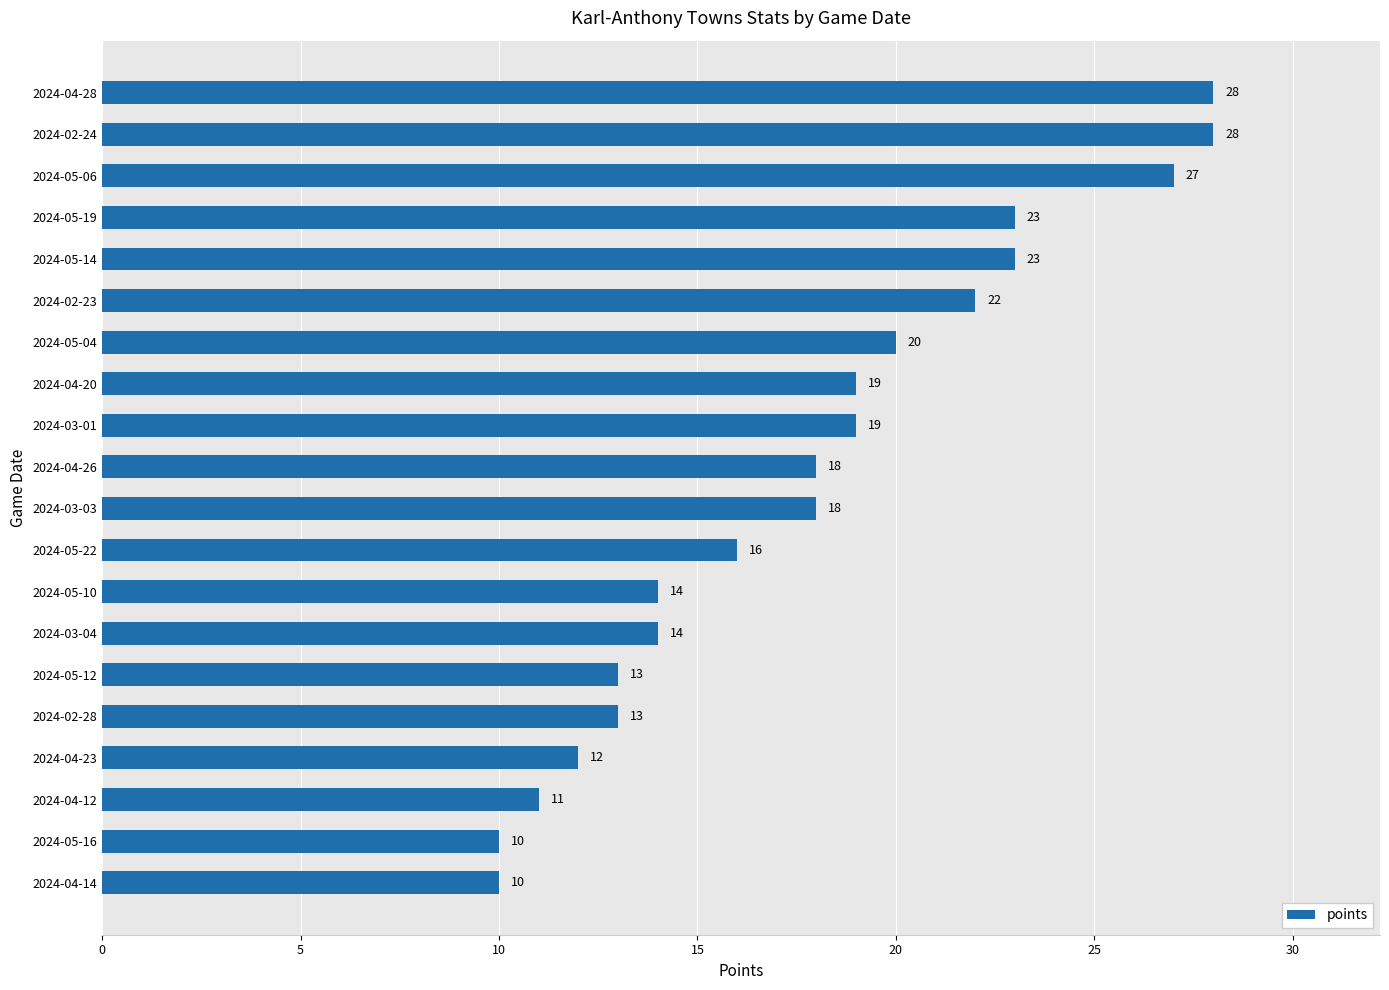

Reading bottom to top, what are all the values shown in this chart?

2024-04-14=10	2024-05-16=10	2024-04-12=11	2024-04-23=12	2024-02-28=13	2024-05-12=13	2024-03-04=14	2024-05-10=14	2024-05-22=16	2024-03-03=18	2024-04-26=18	2024-03-01=19	2024-04-20=19	2024-05-04=20	2024-02-23=22	2024-05-14=23	2024-05-19=23	2024-05-06=27	2024-02-24=28	2024-04-28=28